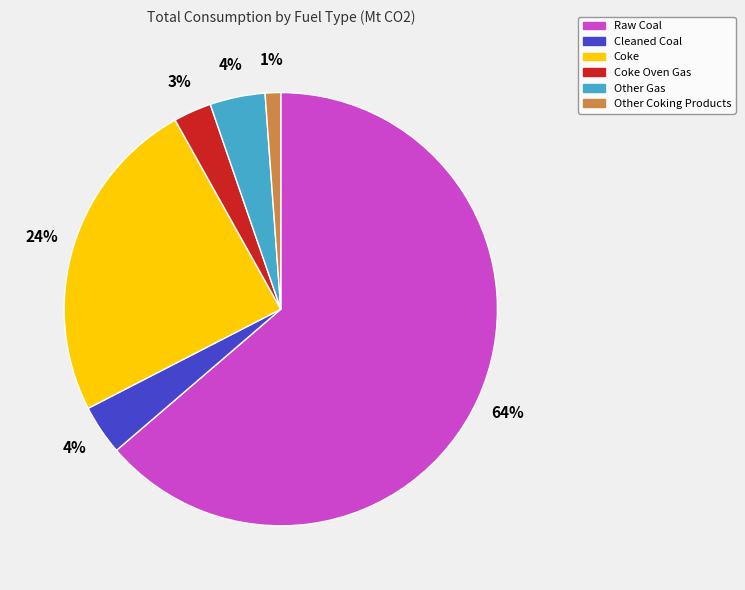

True or false: Other Gas accounts for 4% of the total.

True